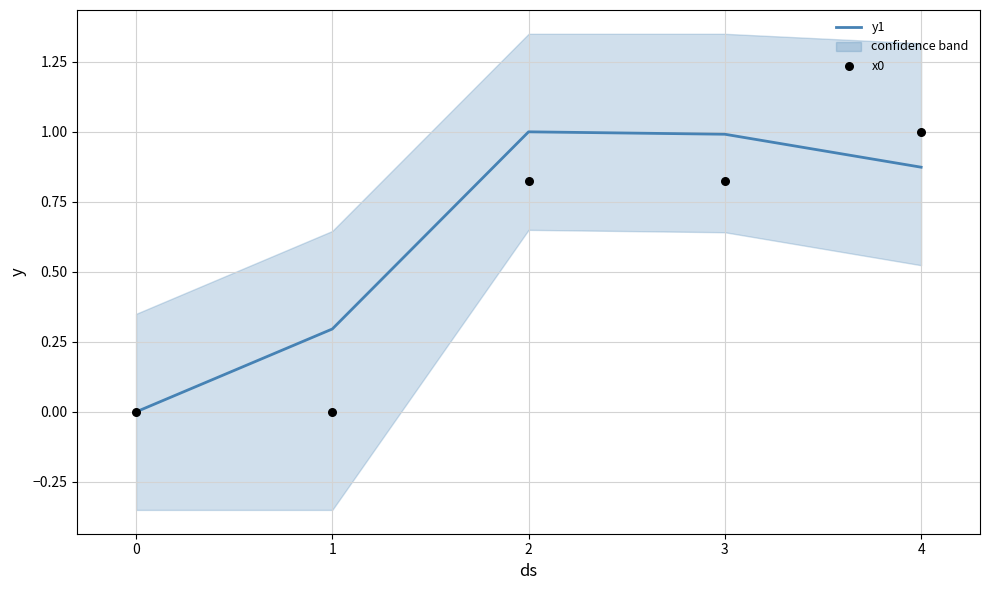

Which series has the largest total across all categories?

y1